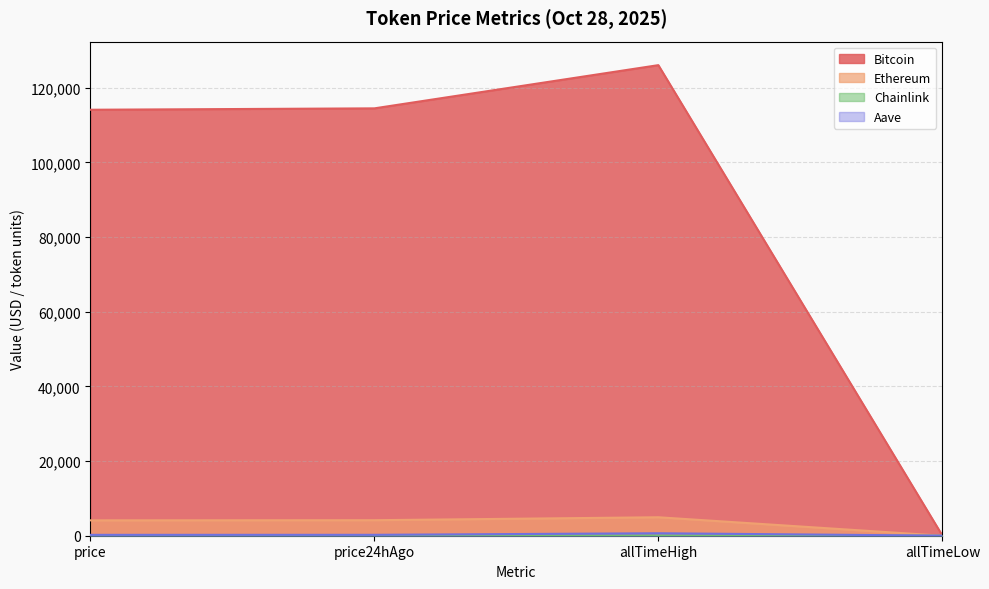

At which category does the chart reach its peak across all series?

allTimeHigh